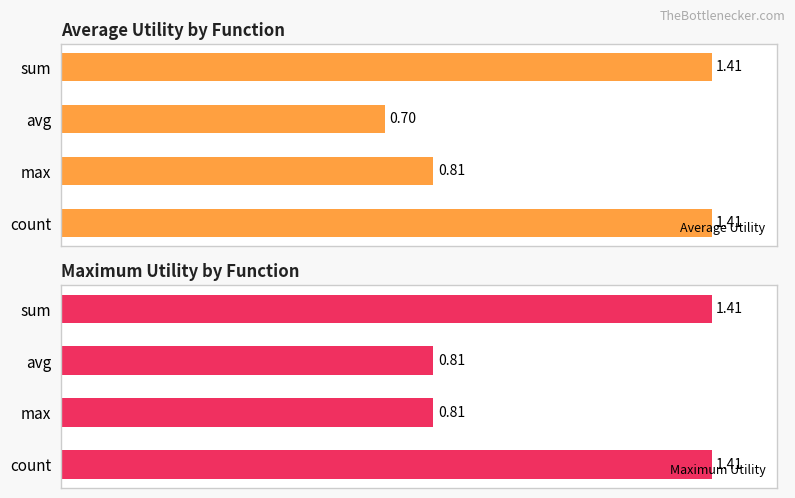

Which category has the lowest value in the Average Utility series?

avg